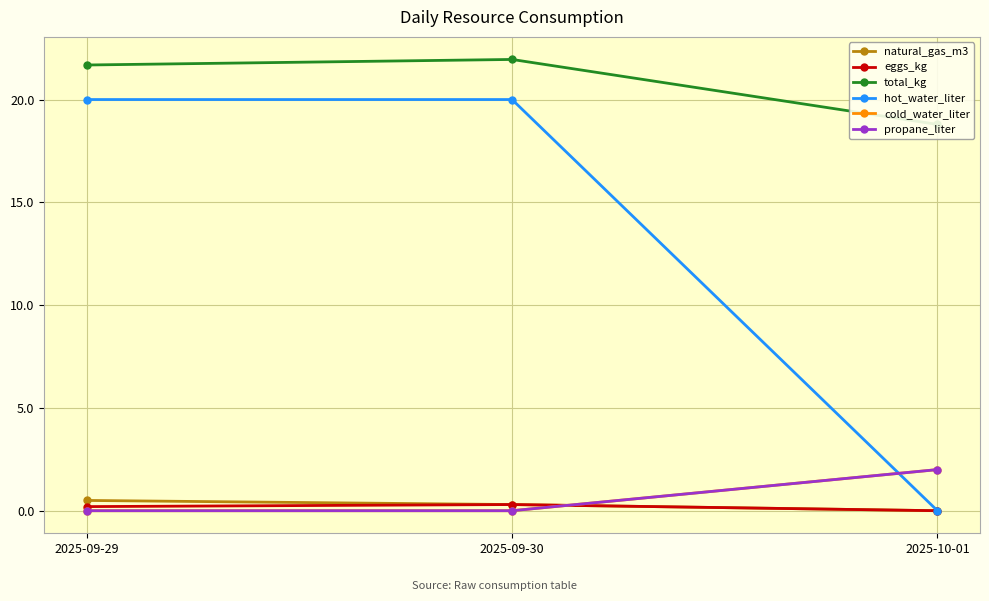

What is the average value of the natural_gas_m3 series?

0.3